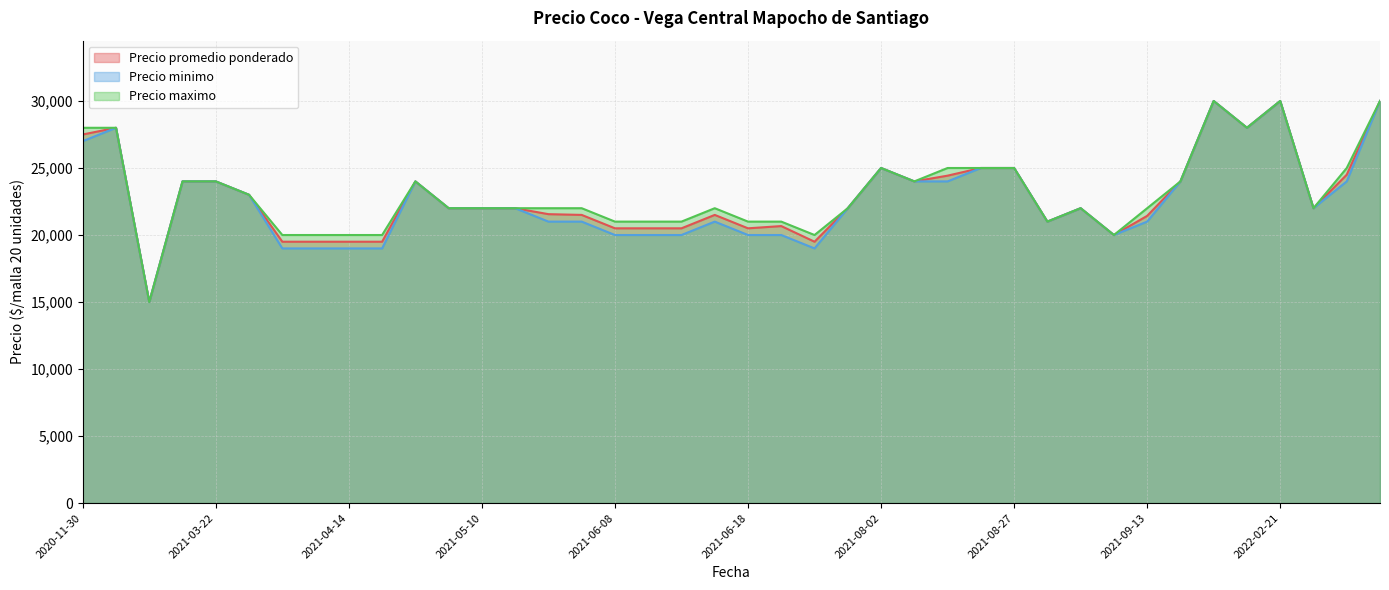

Read the Precio promedio ponderado value at 2021-06-25.

20667